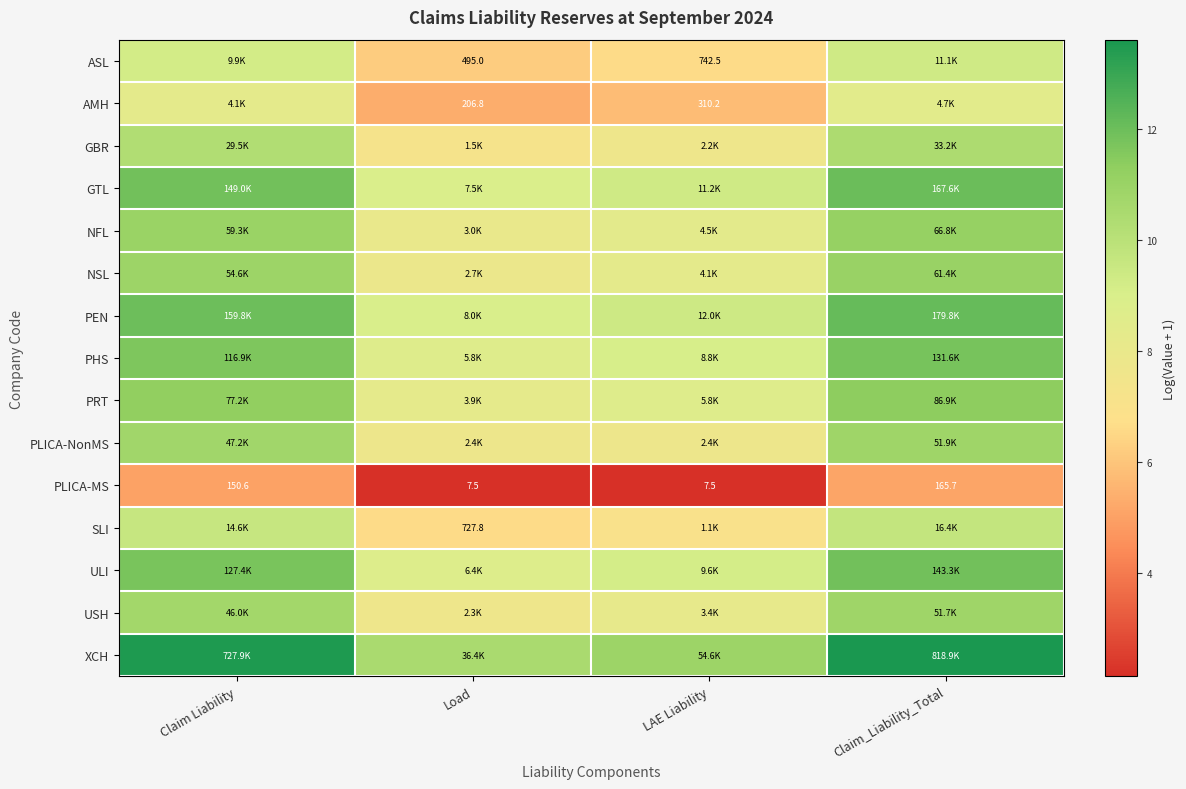

Where does the PLICA-MS series first go above 150?

Claim Liability